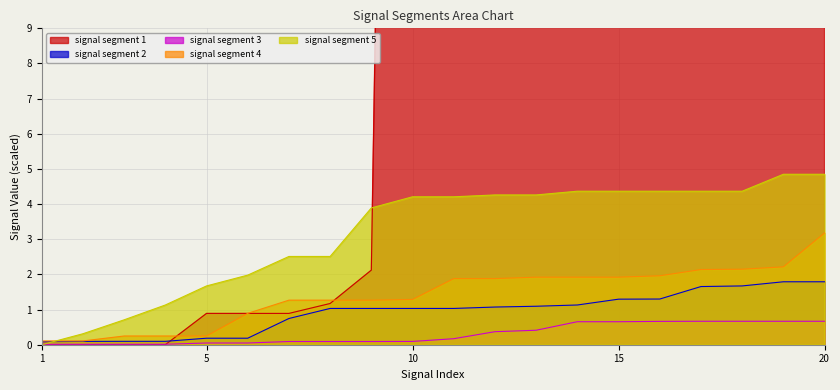

List the series in order of their peak value, highest first.

signal segment 1, signal segment 5, signal segment 4, signal segment 2, signal segment 3